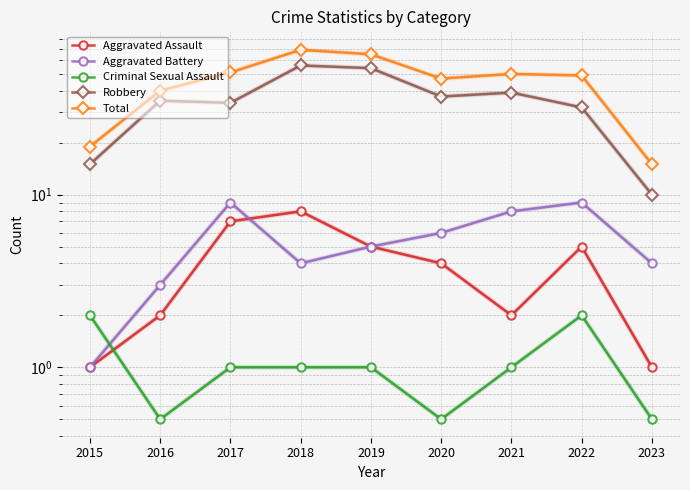

What is the difference between the maximum and minimum values in the Aggravated Assault series?

7.0